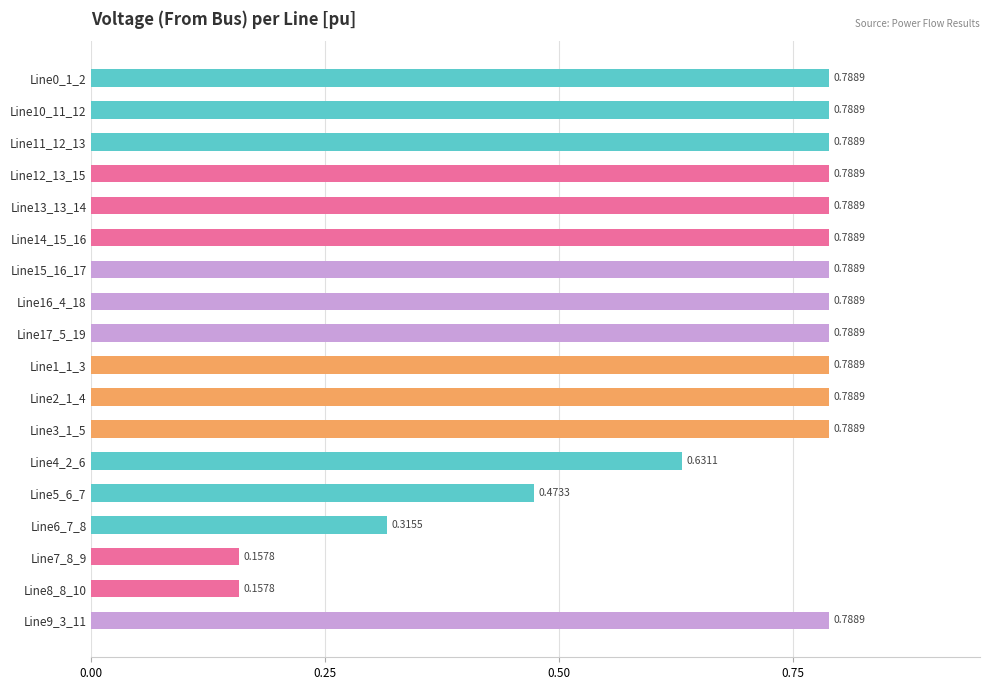

Which has a higher value, Line8_8_10 or Line4_2_6?

Line4_2_6